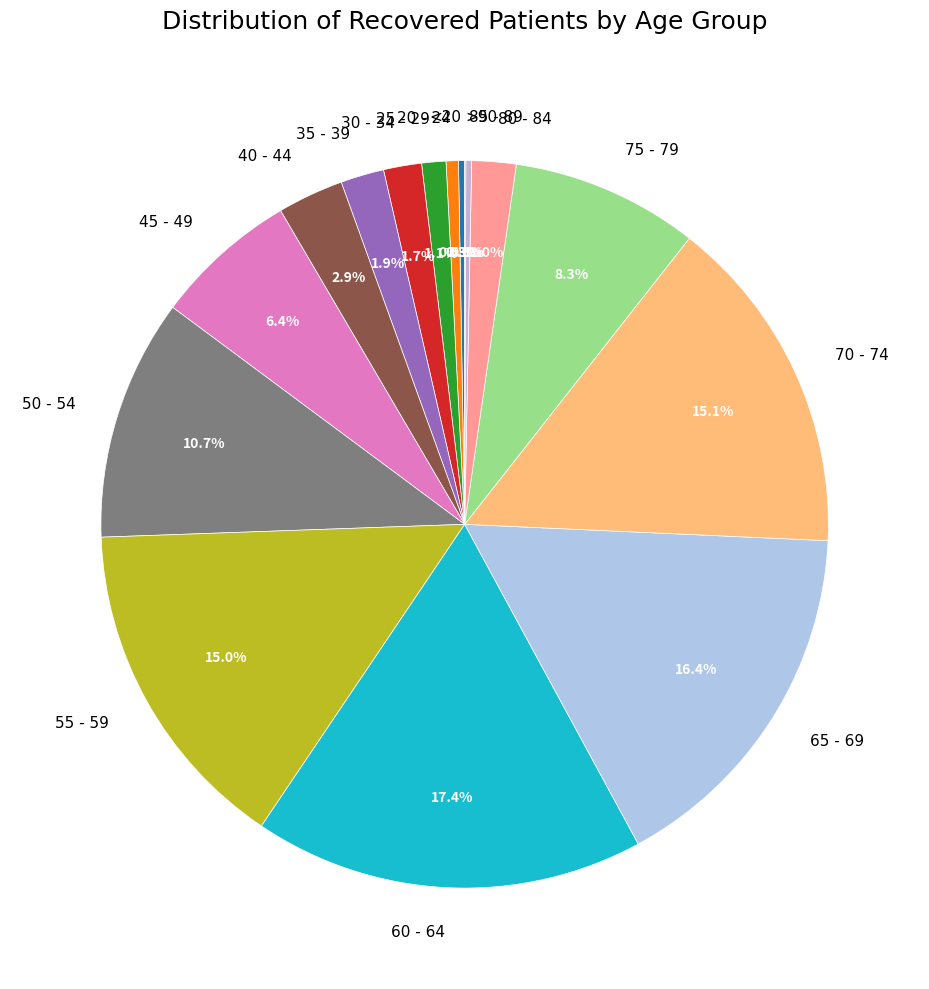

What portion of the pie excludes 35 - 39?

98.1%